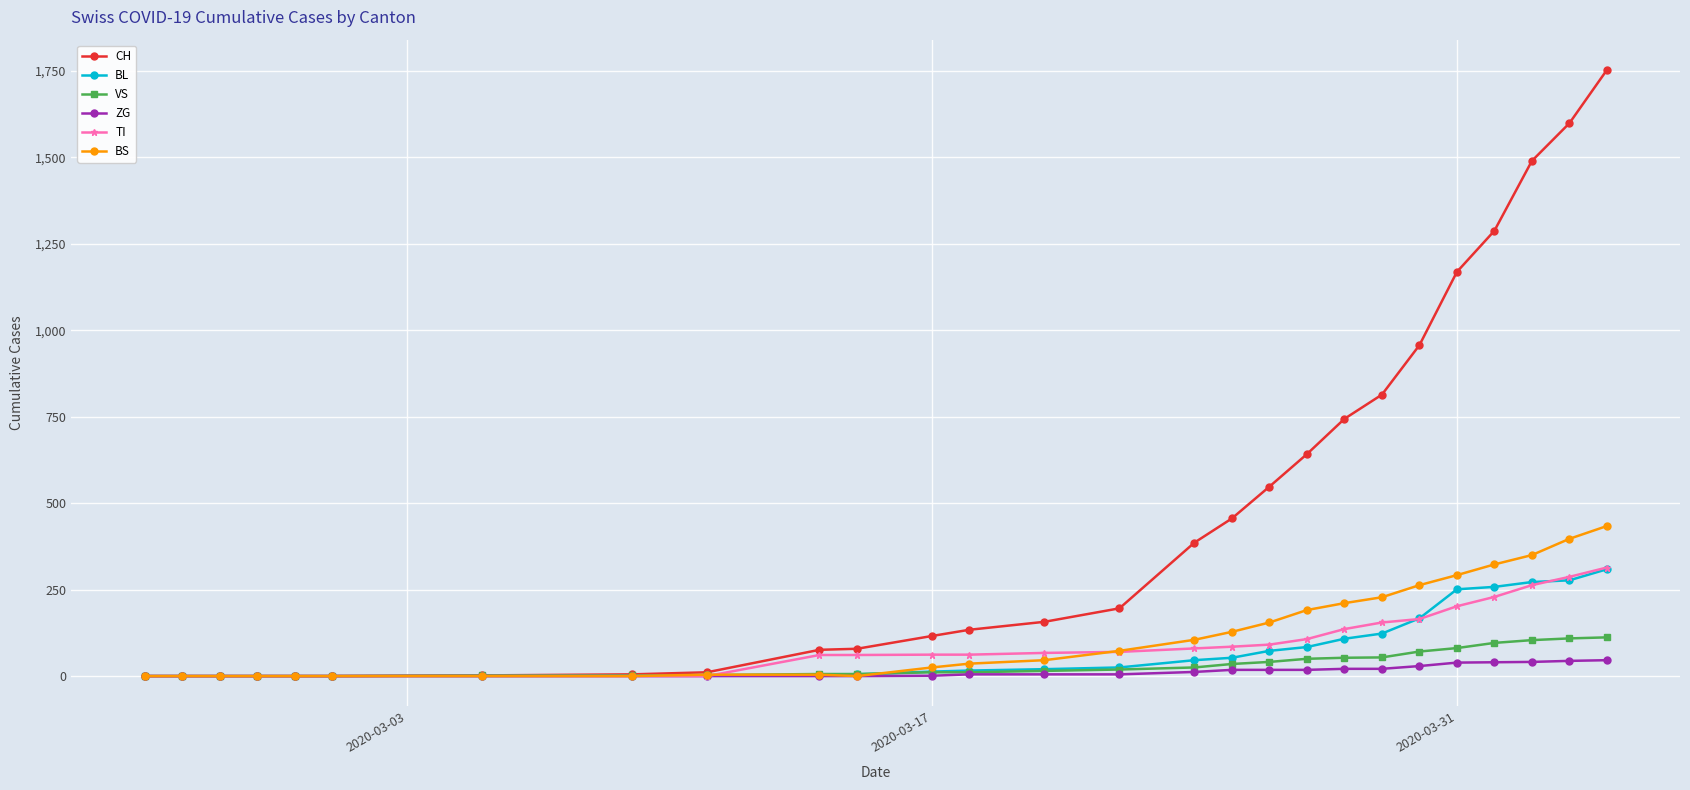

How many data points in CH are less than 157?

13